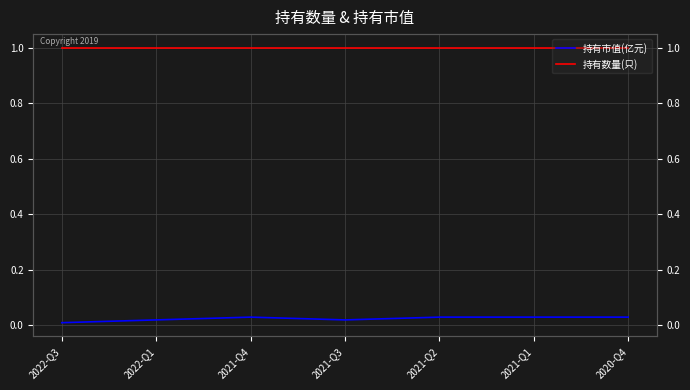

At which category is the sum across all series the highest?

2021-Q4